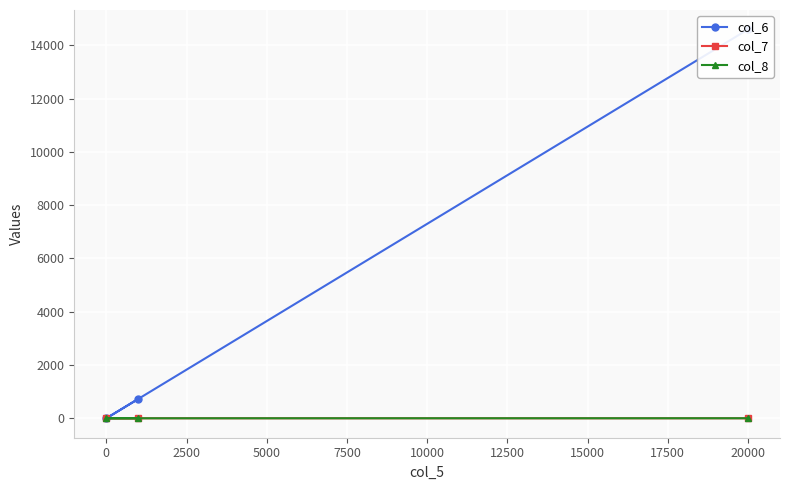

Which series changed the most between 20000 and 0?

col_6